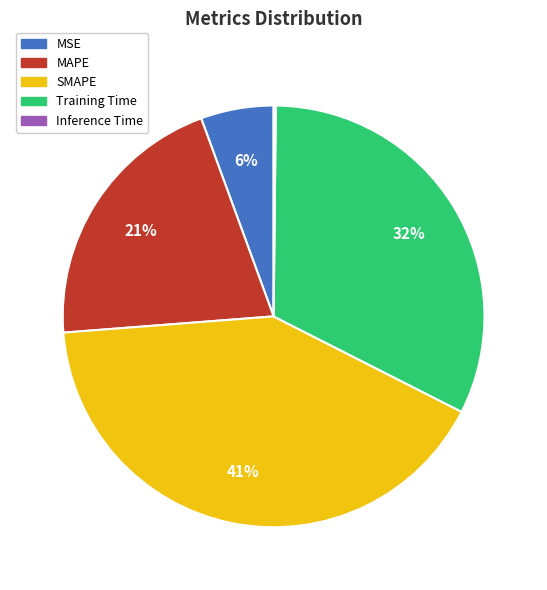

To the nearest percent, what is the difference between the largest and smallest slice percentages?

41%